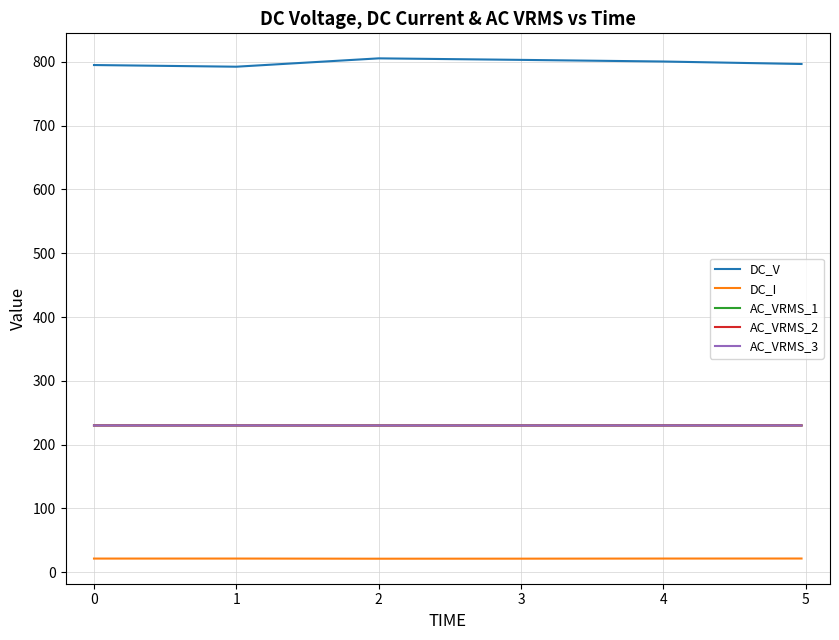

Does the chart have visible grid lines?

Yes